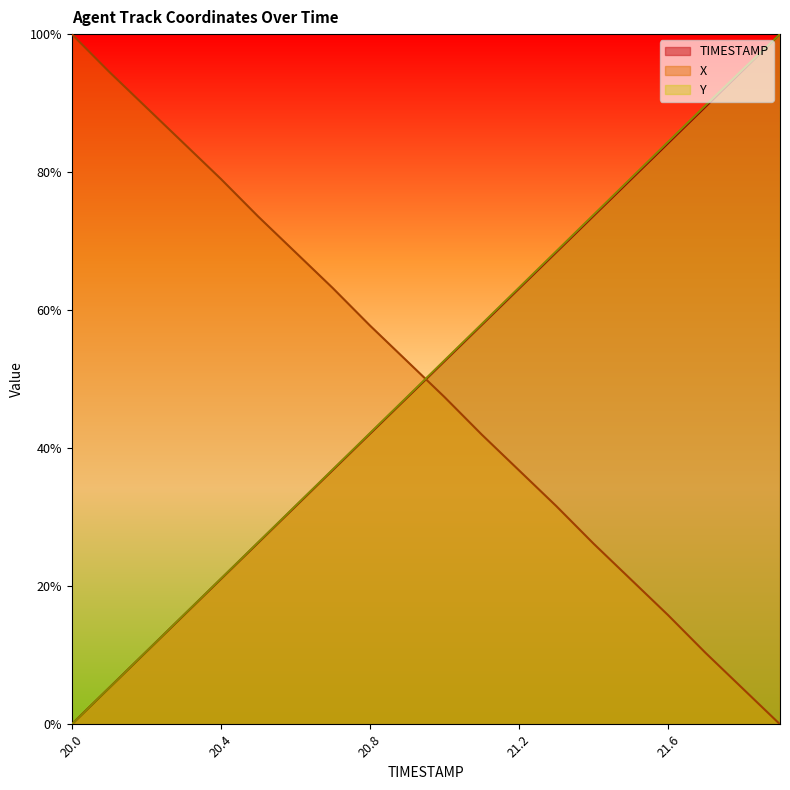

Count the number of categories in the chart.

20